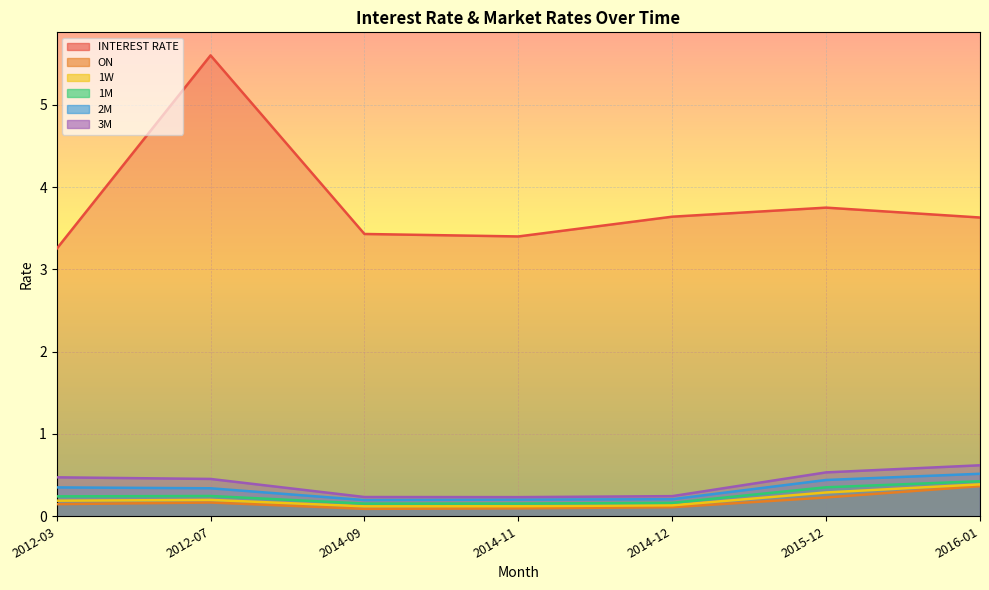

In INTEREST RATE, how many points are higher than both neighbors (excluding endpoints)?

2